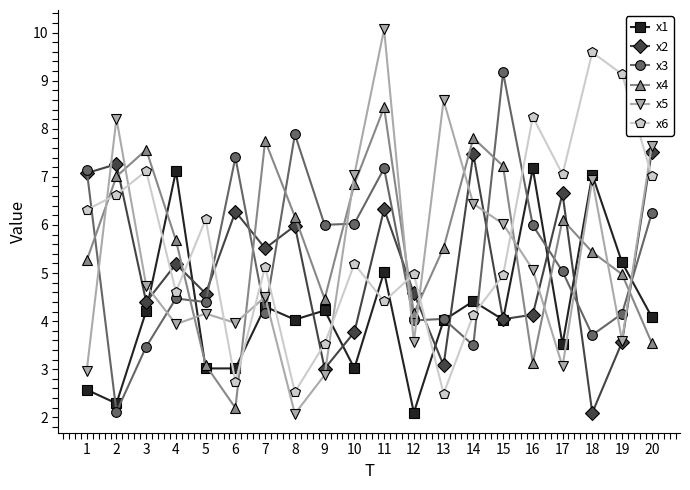

How many data points does each series have?

20